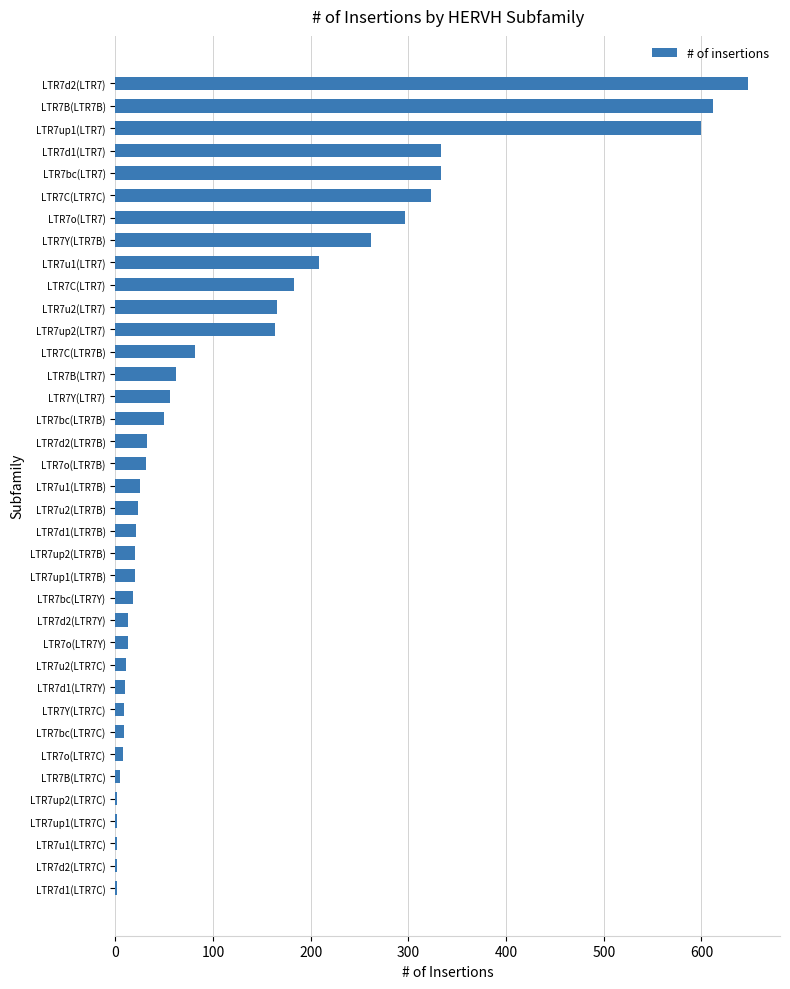

Is it true that the value at LTR7B(LTR7) is 62?

True